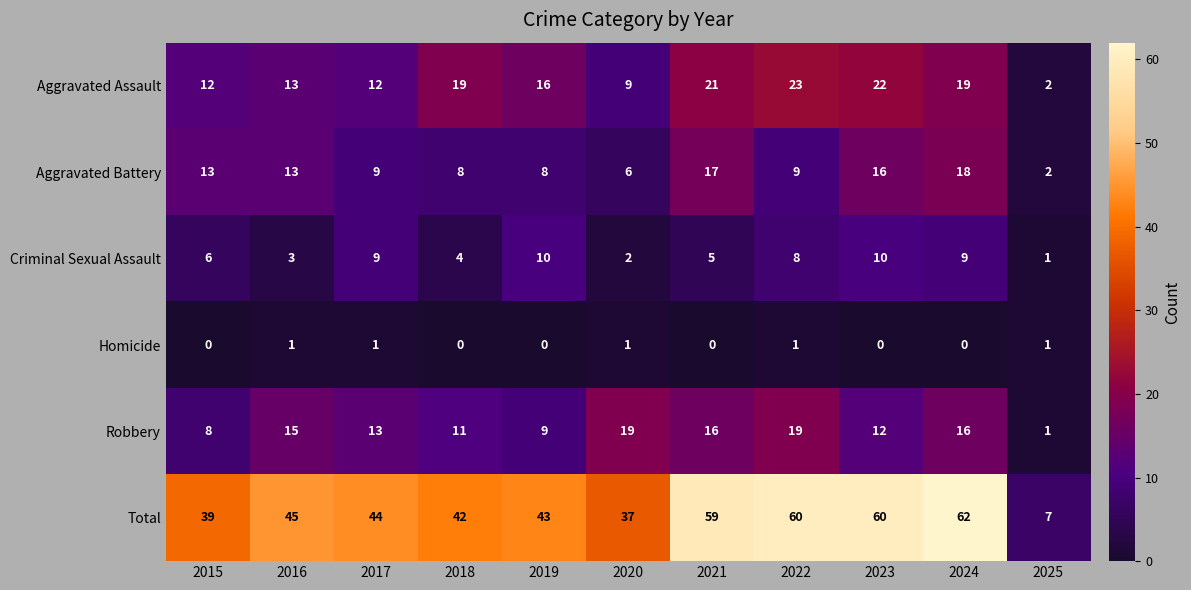

The value of Aggravated Battery at 2020 is 6. True or false?

True